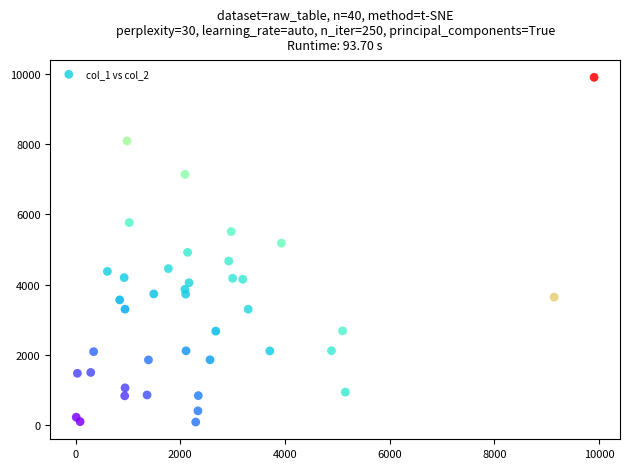

What is the range of Y values (max minus min)?

9828